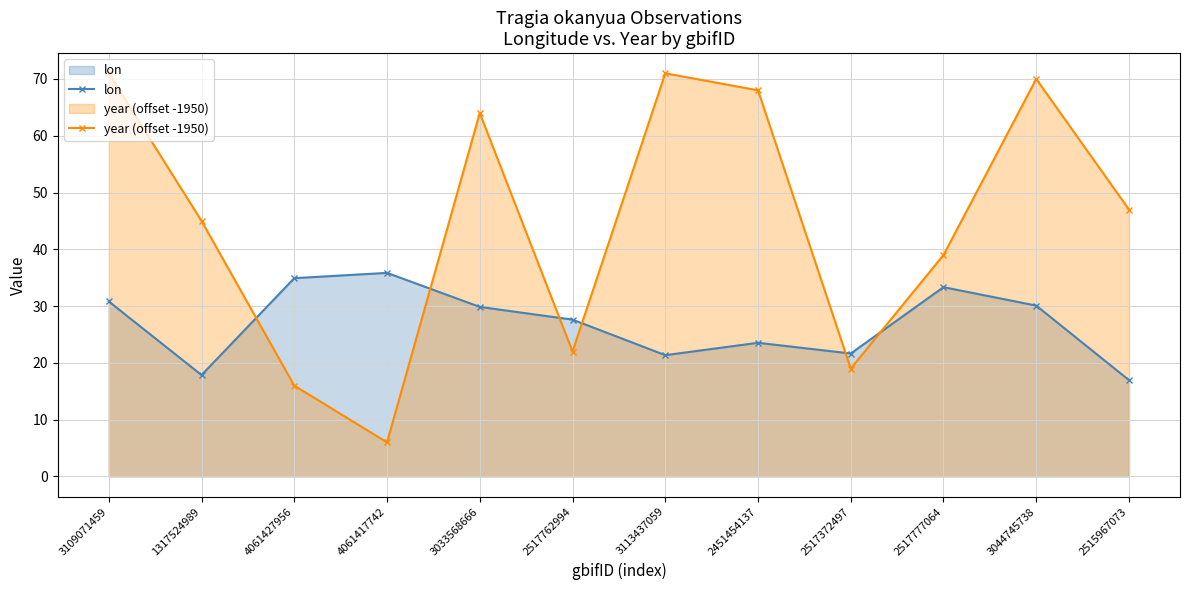

What are all the series names shown in the legend?

lon, year (offset -1950)